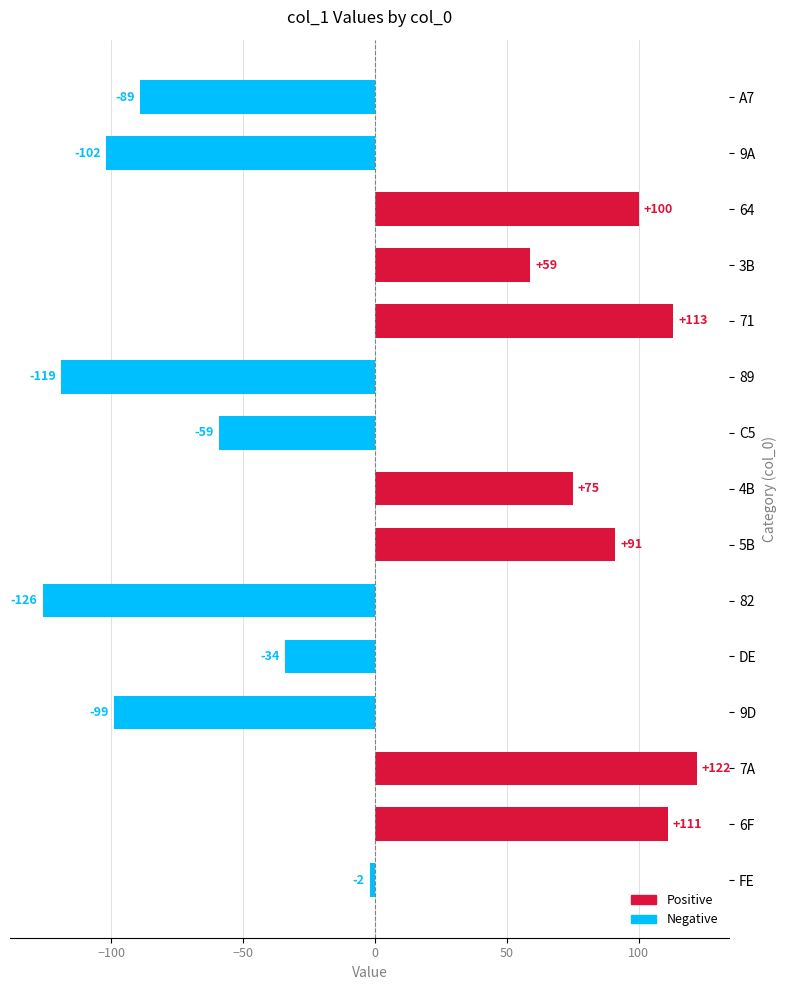

List the labels in order of value, largest first.

7A, 71, 6F, 64, 5B, 4B, 3B, FE, DE, C5, A7, 9D, 9A, 89, 82